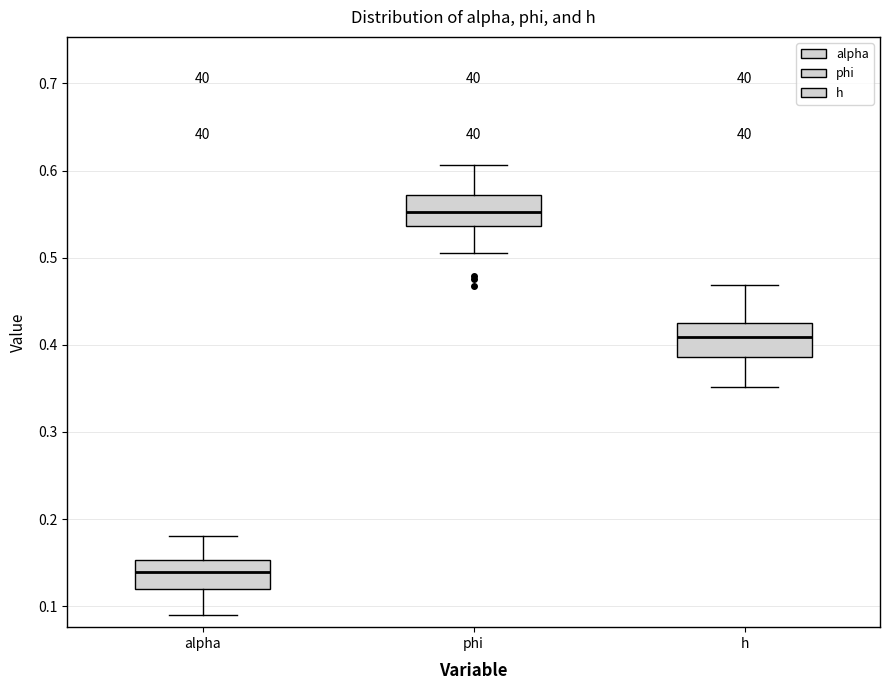

Reading left to right, read every box against the y-axis: the position of its median line, the range the box covers, and the ends of its whiskers. The values are not printed on the chart, so give them approximately, as read against the axis.

alpha: median 0.14, box 0.12 to 0.15, whiskers 0.09 to 0.18
phi: median 0.55, box 0.54 to 0.57, whiskers 0.51 to 0.61
h: median 0.41, box 0.39 to 0.42, whiskers 0.35 to 0.47